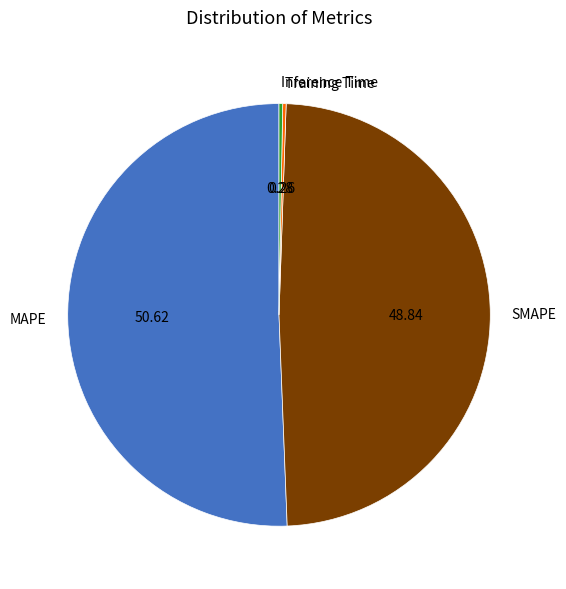

What is the majority slice?

MAPE